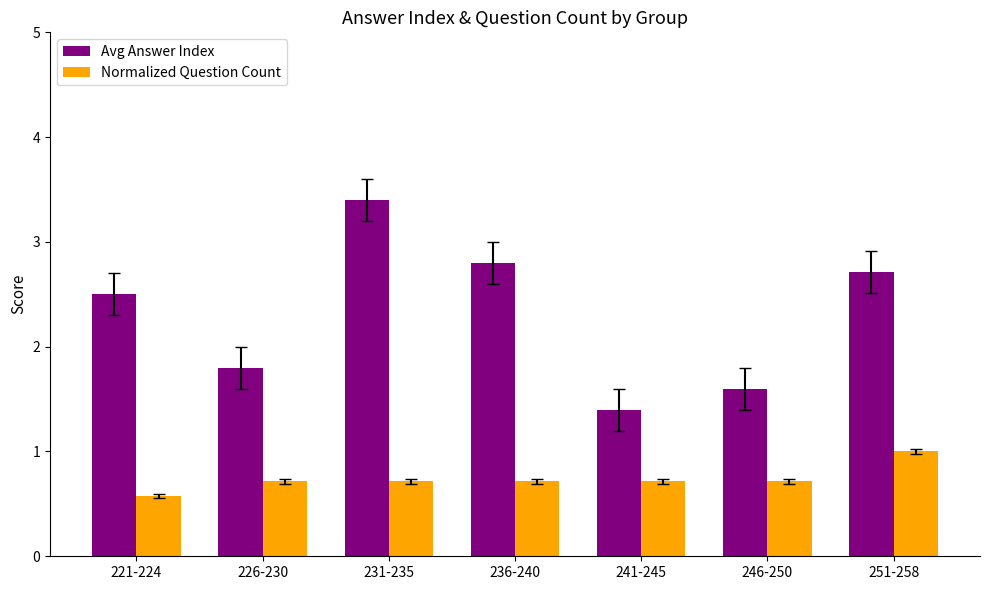

Does the chart contain any negative values?

No